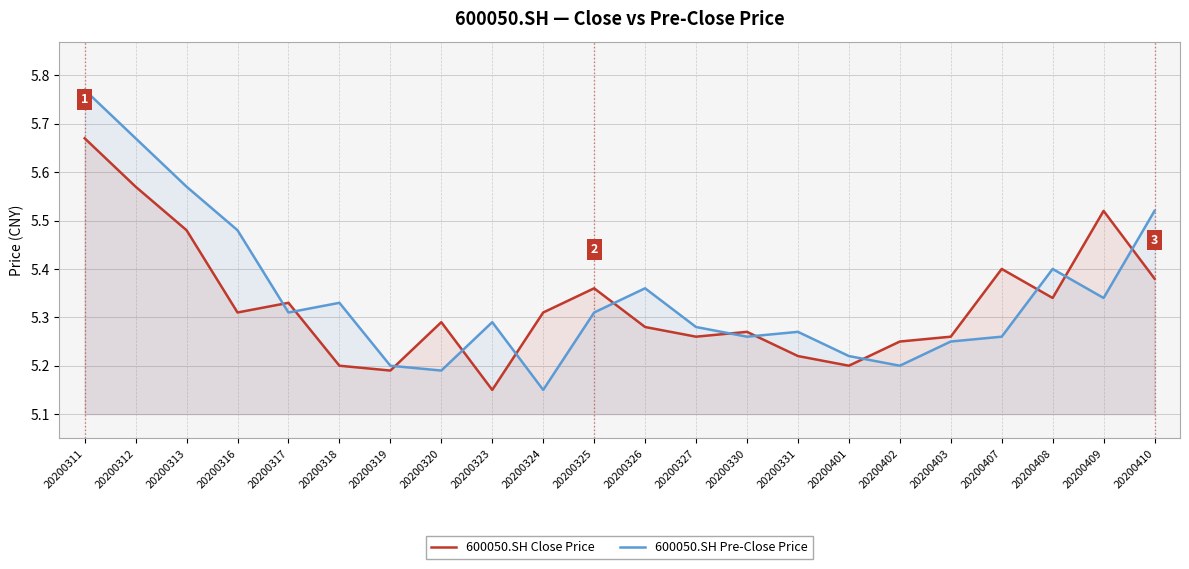

Is the value of 600050.SH Close Price at 20200316 greater than the value of 600050.SH Pre-Close Price at 20200402?

Yes